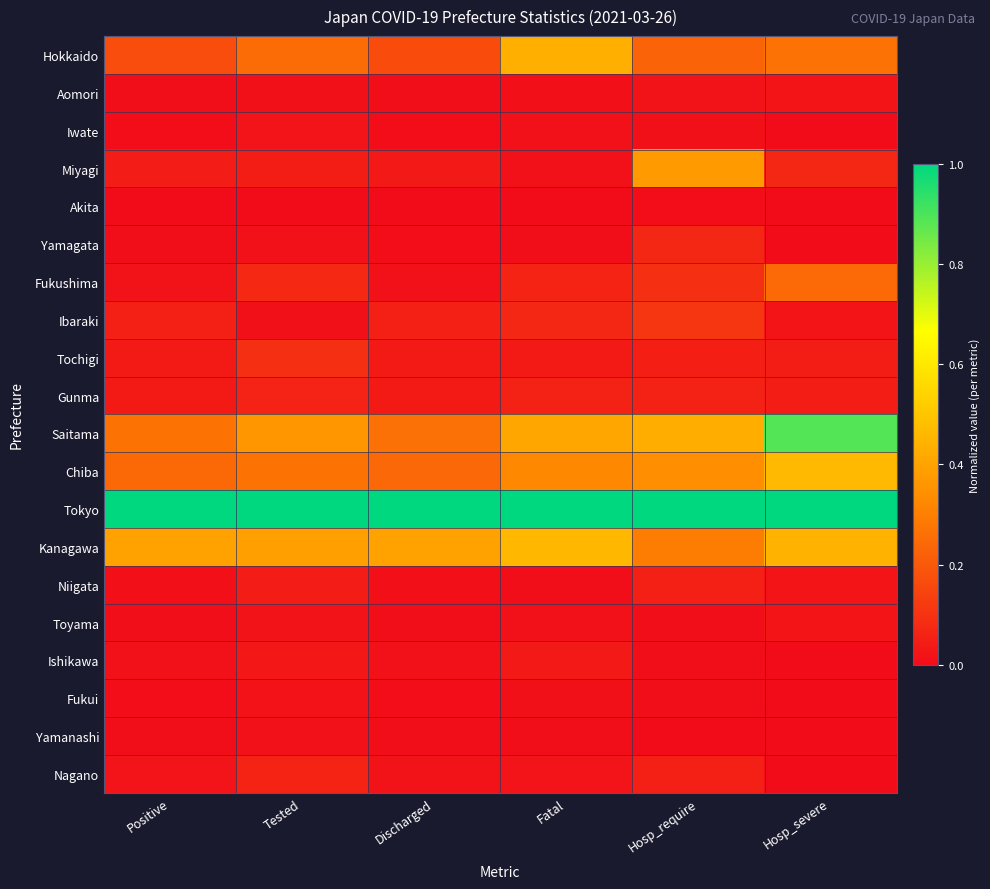

Which series changed the most between Tested and Hosp_require?

Miyagi